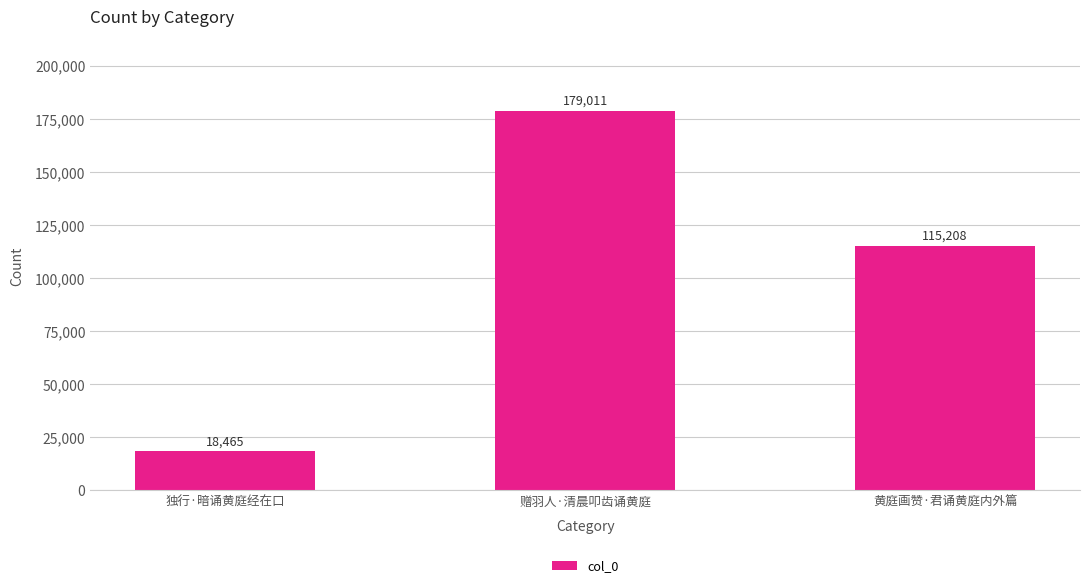

Which has a higher value, 独行·暗诵黄庭经在口 or 赠羽人·清晨叩齿诵黄庭?

赠羽人·清晨叩齿诵黄庭